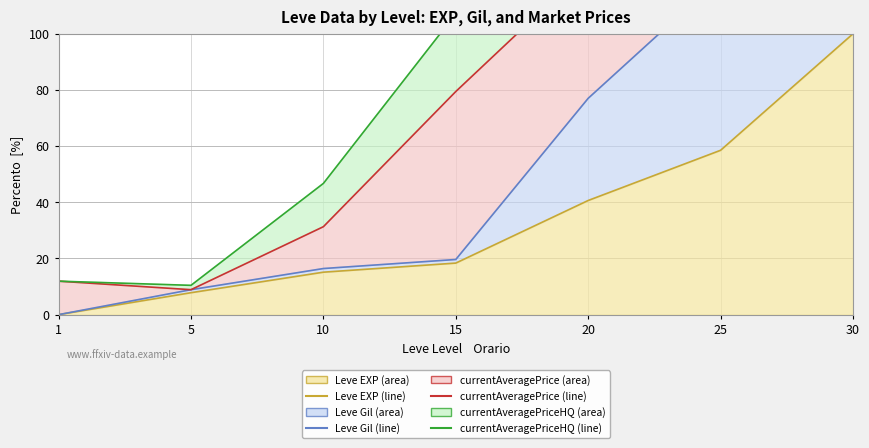

What is the sum of all Leve Gil (line) values?

441.9